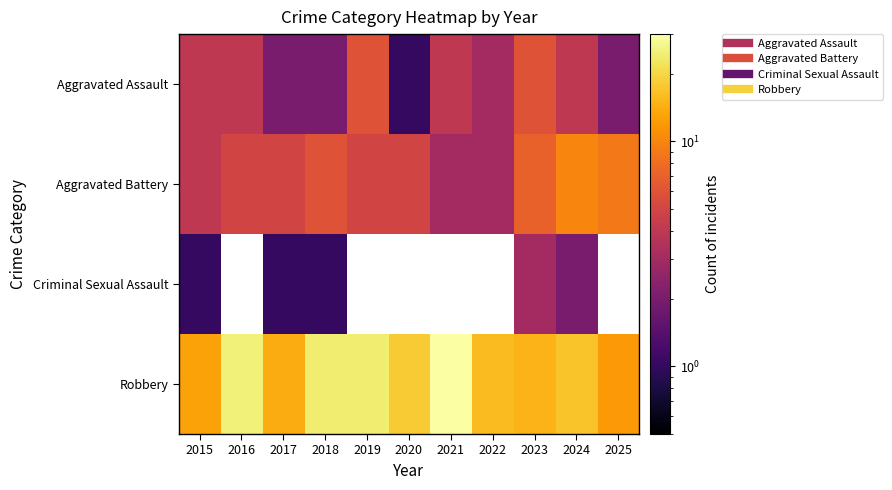

At which label does Aggravated Assault reach its peak?

2019